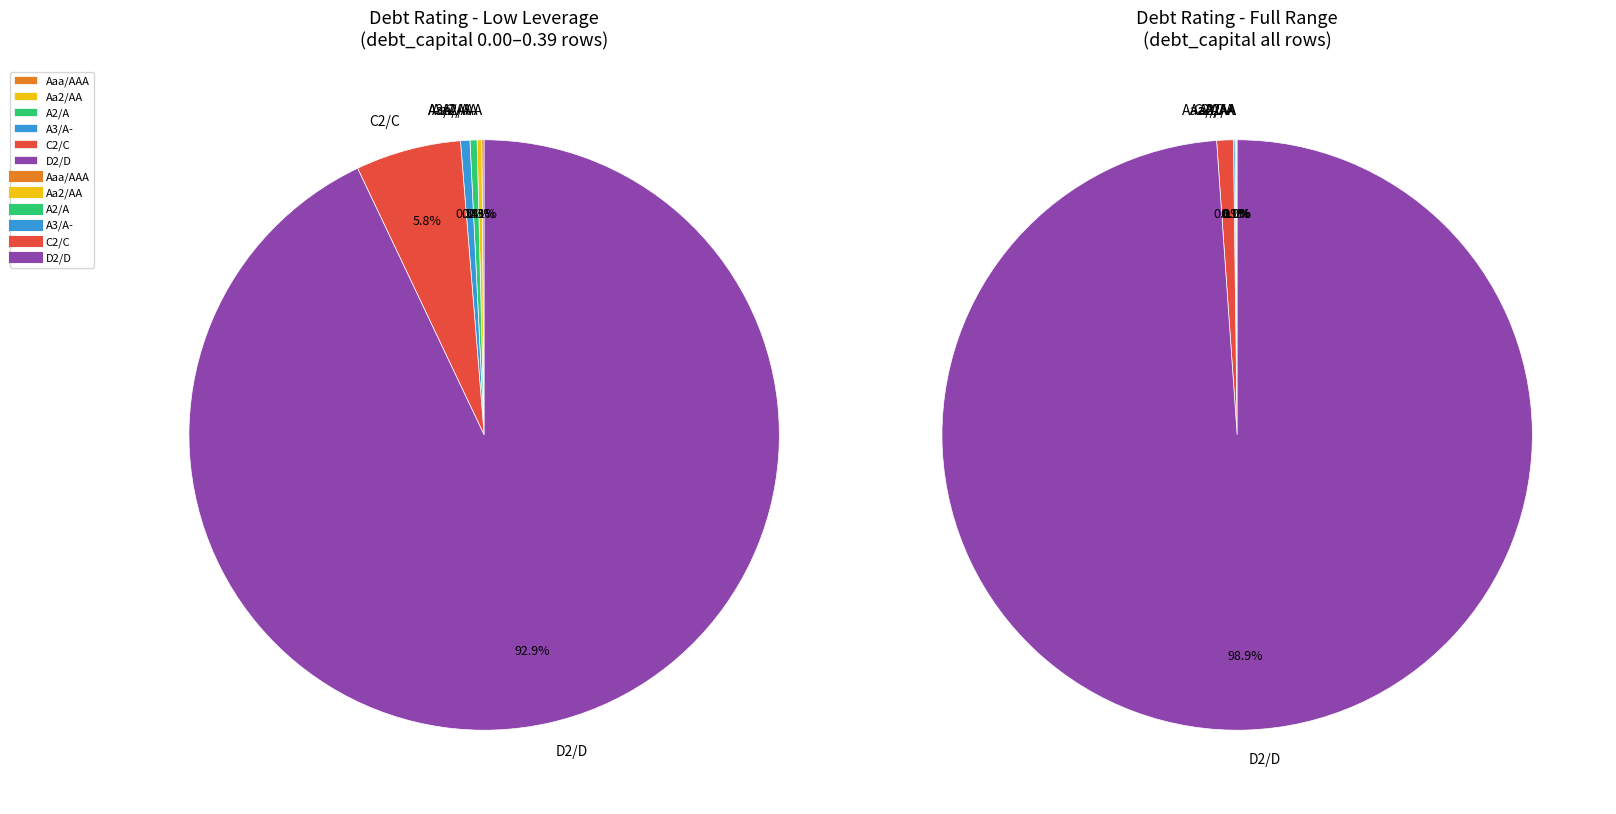

Does D2/D represent more than half of the total?

Yes